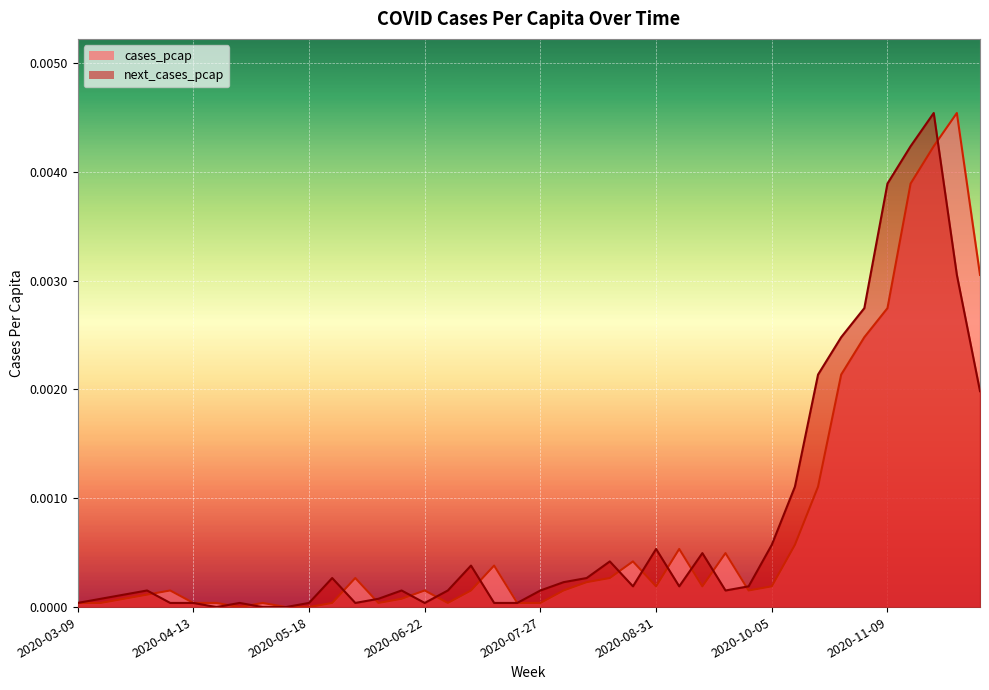

Between 2020-09-07 and 2020-12-07, which series saw the biggest shift?

cases_pcap